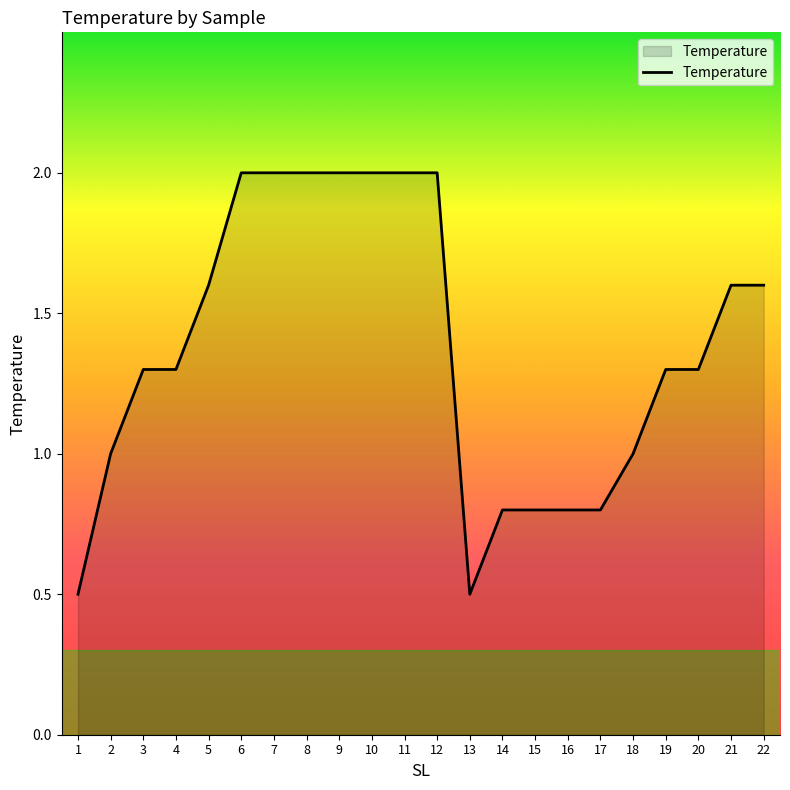

Count the number of data series in this chart.

1